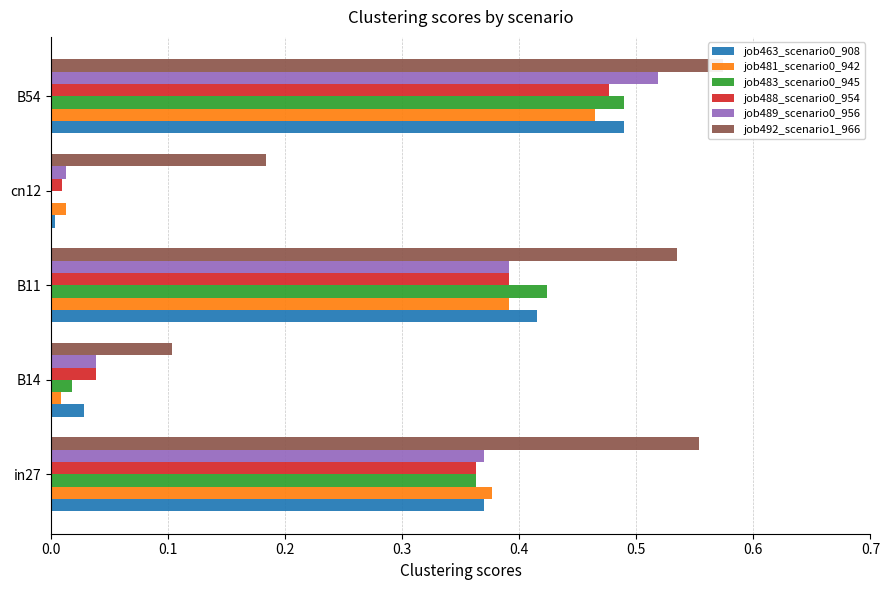

What are all the series names shown in the legend?

job463_scenario0_908, job481_scenario0_942, job483_scenario0_945, job488_scenario0_954, job489_scenario0_956, job492_scenario1_966